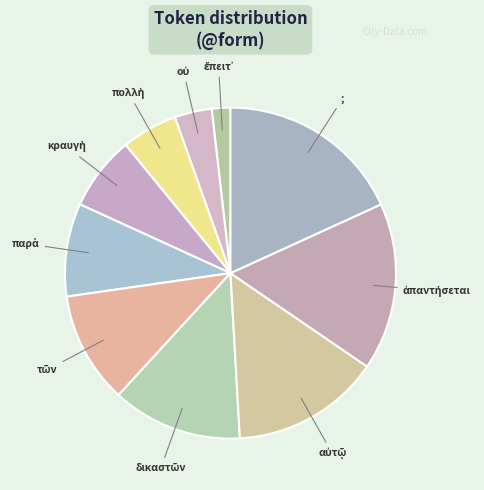

What is the largest slice in the pie chart?

;